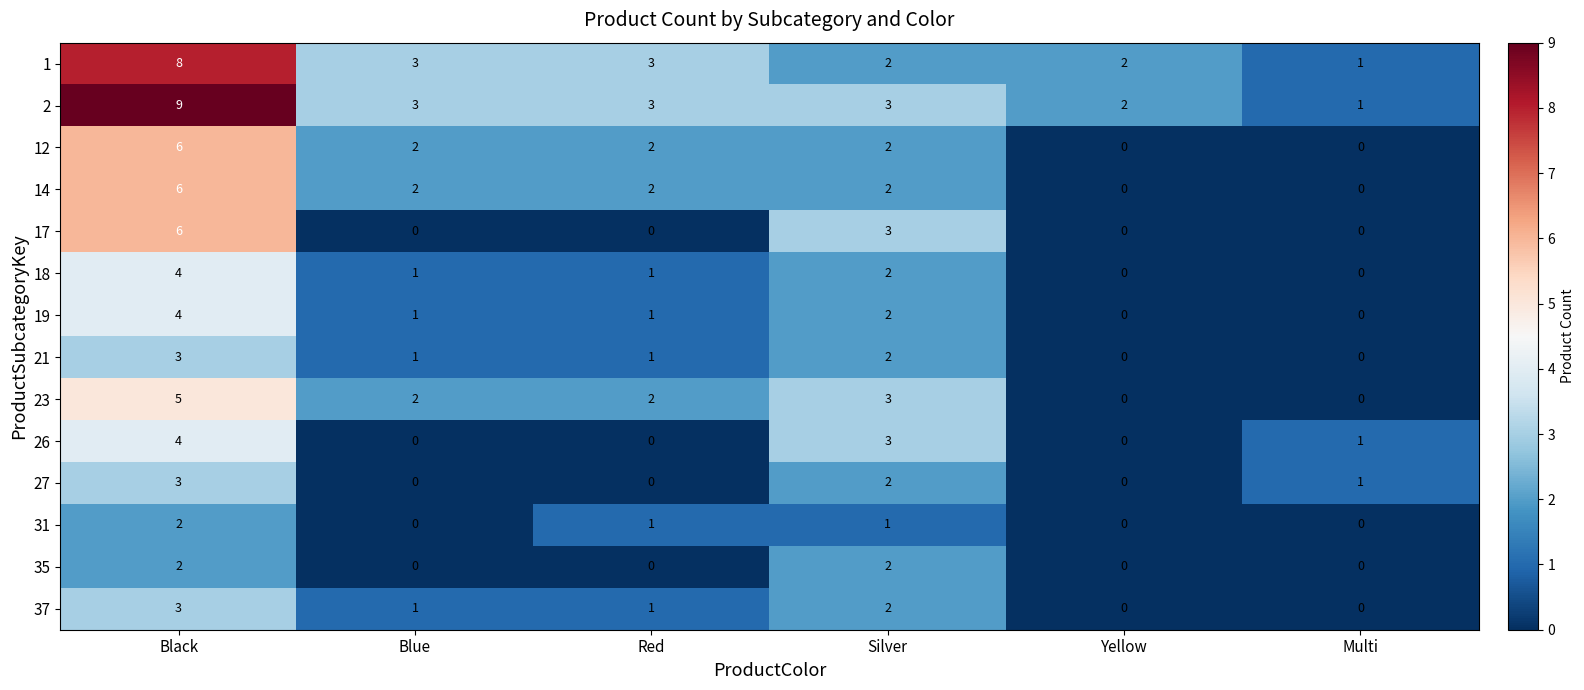

At which category is the sum across all series the highest?

Black